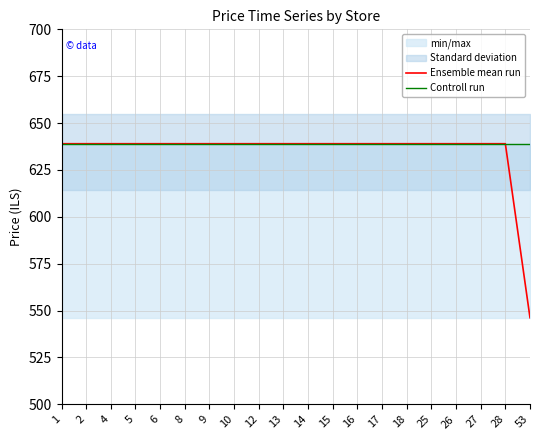

Rank the series by their average value, from highest to lowest.

Controll run, Ensemble mean run